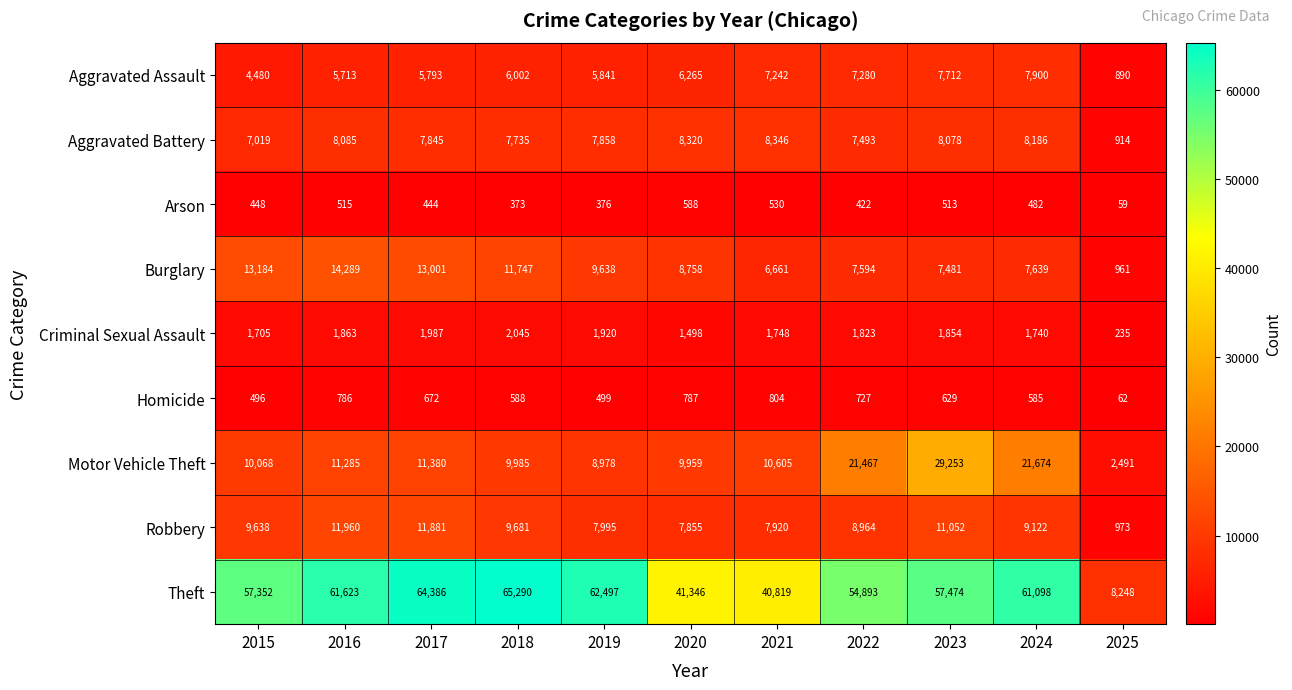

Is it true that Aggravated Assault equals 13548 at 2023?

False